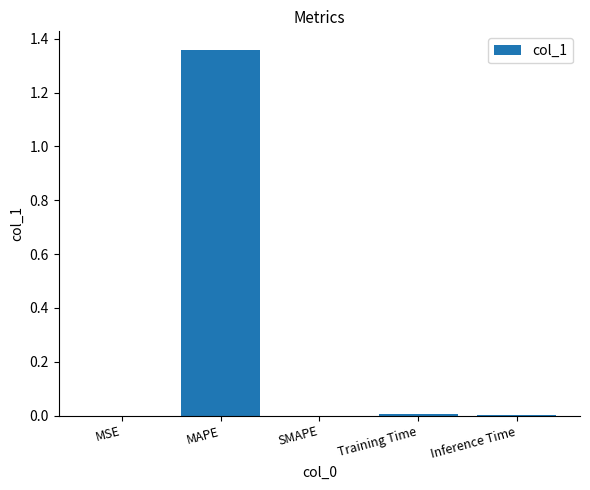

Between Inference Time and MAPE, which is larger?

MAPE